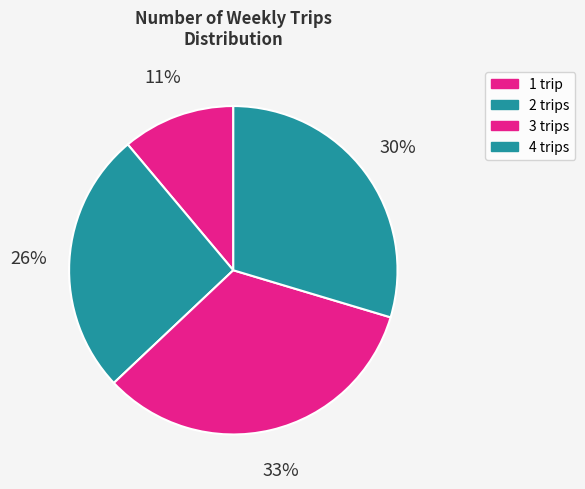

Is it true that 3 is 16% of the pie?

False